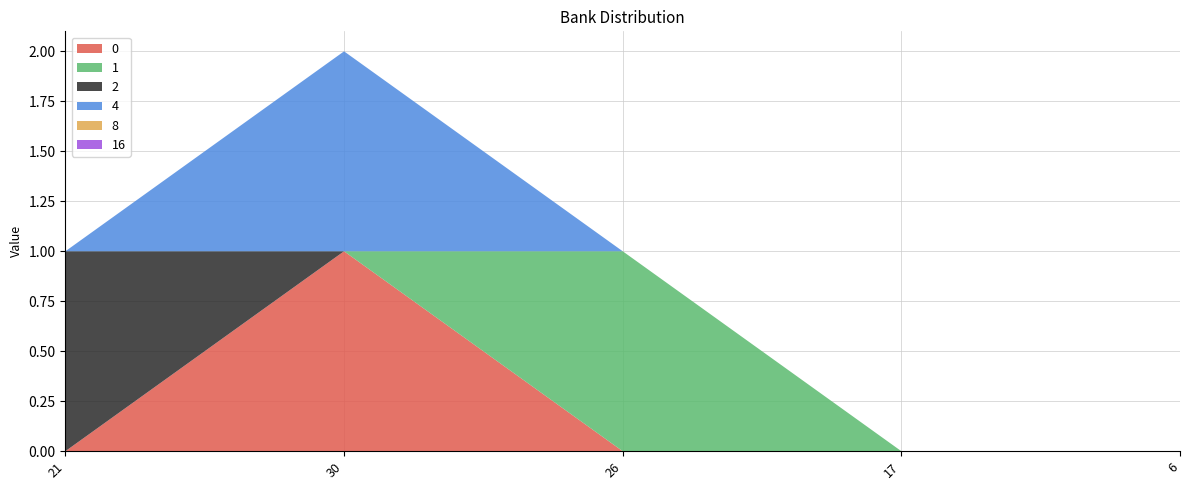

Reading left to right, what are all the values shown in this chart?

0: 0	1	0	0	0
1: 0	0	1	0	0
2: 1	0	0	0	0
4: 0	1	0	0	0
8: 0	0	0	0	0
16: 0	0	0	0	0